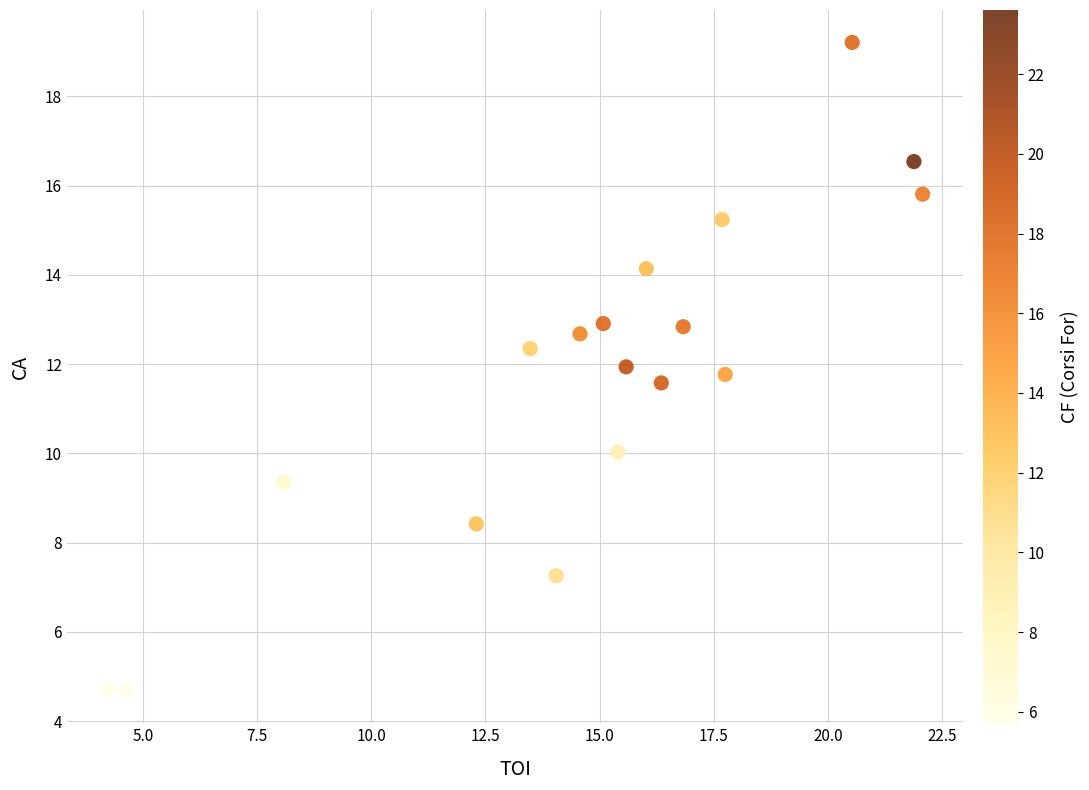

What is the range of Y values (max minus min)?

14.5